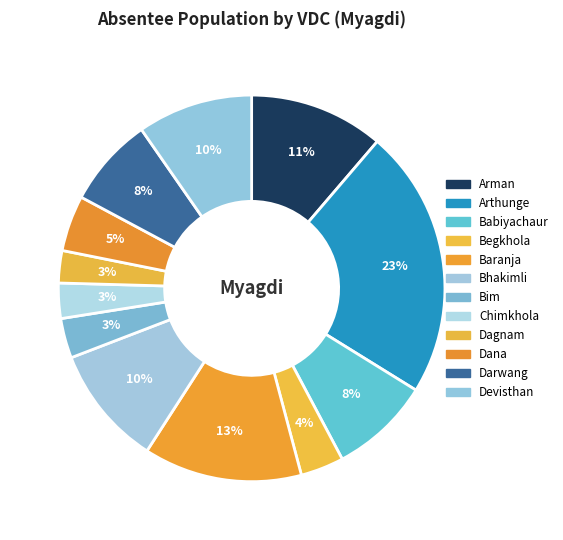

To the nearest percent, what percentage of the pie is Dana?

5%